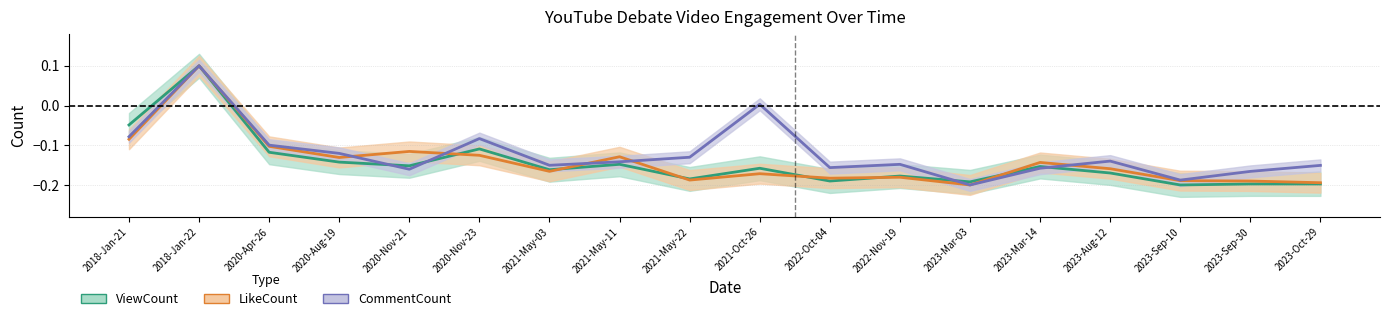

How many values in ViewCount are above zero?

1